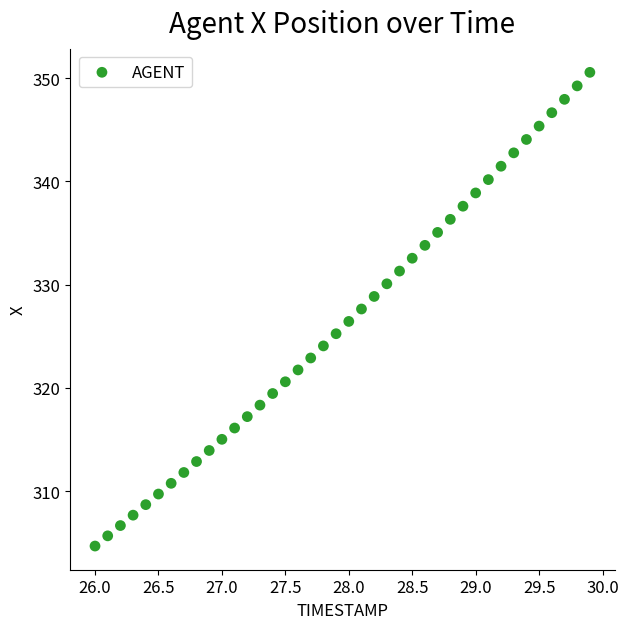

What is the range of X values (max minus min)?

3.9